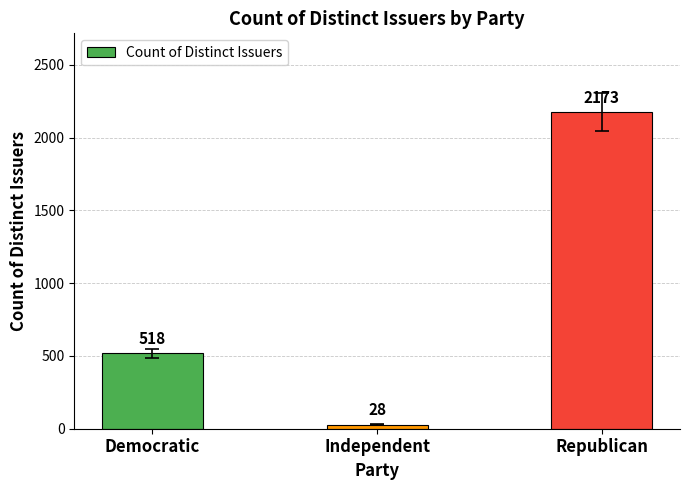

Where is the data nearest to the value 1100?

Democratic